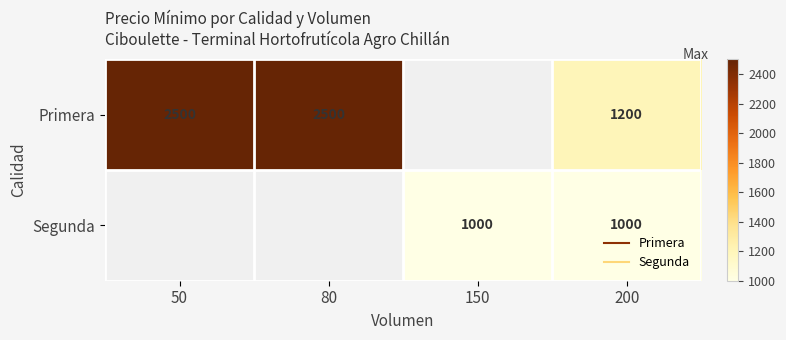

How many series are shown in this chart?

2